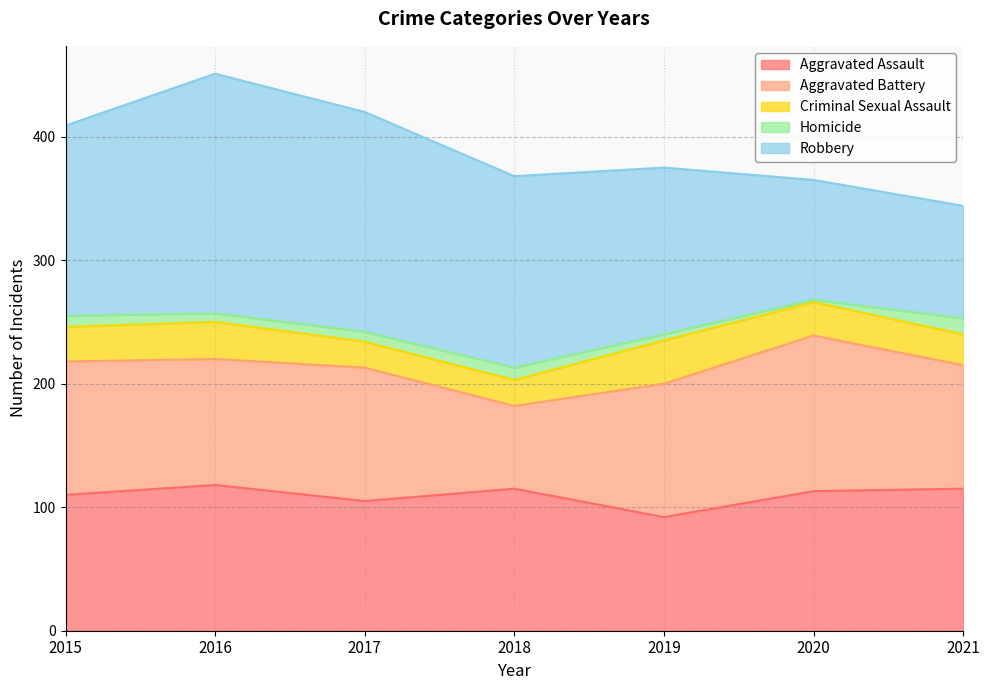

What is the value of the Criminal Sexual Assault point at the 3rd from the left?

21